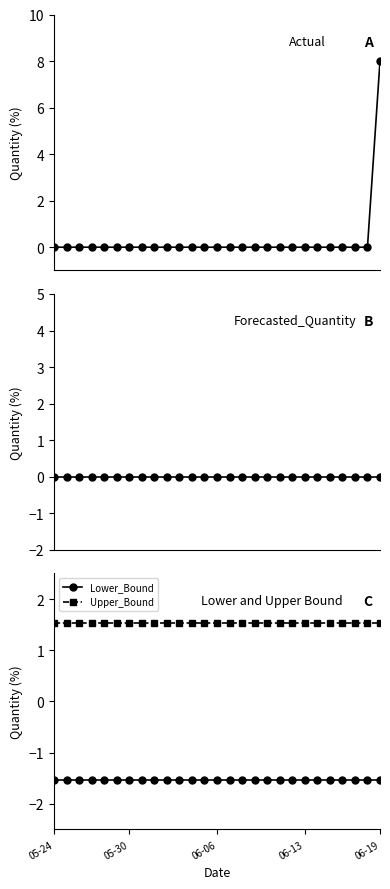

Where is Lower_Bound nearest to the value -1?

05-24